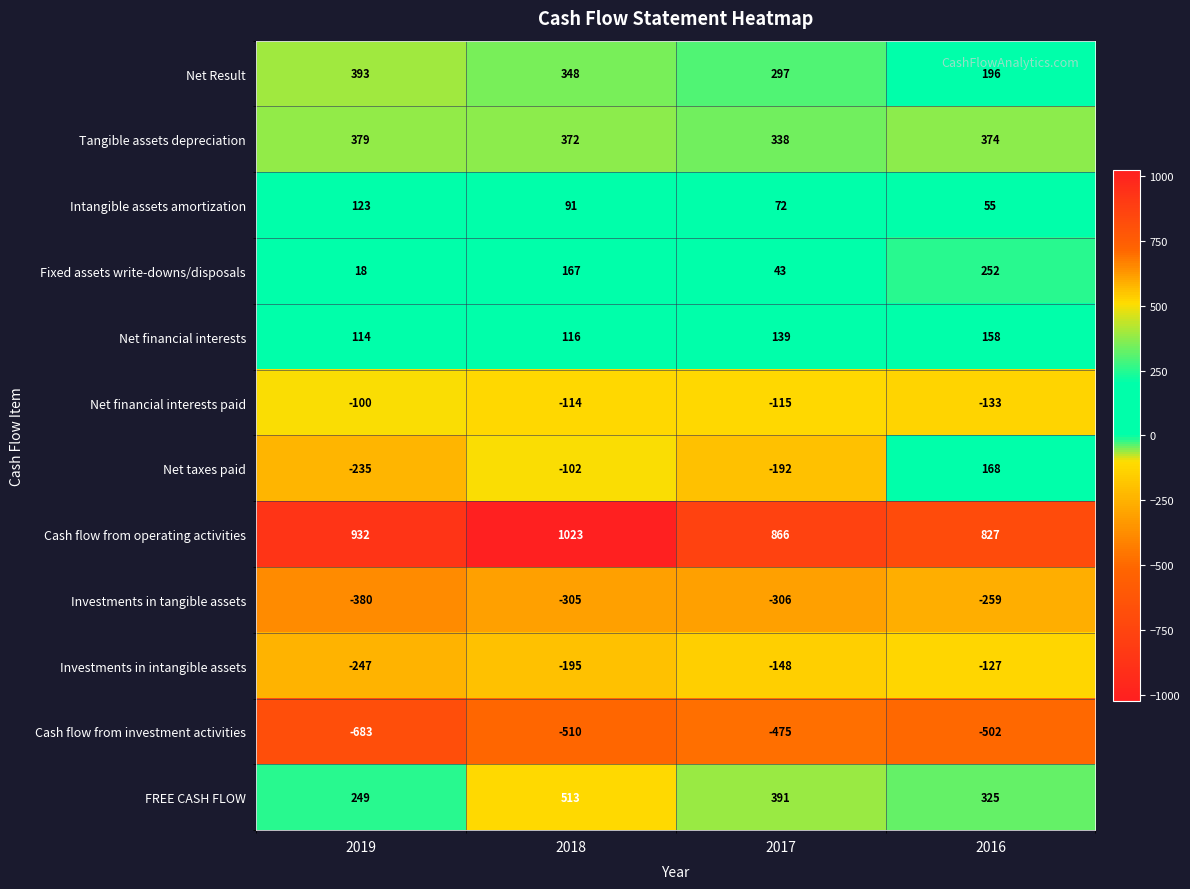

What value does the Net taxes paid series have at 2017?

-192